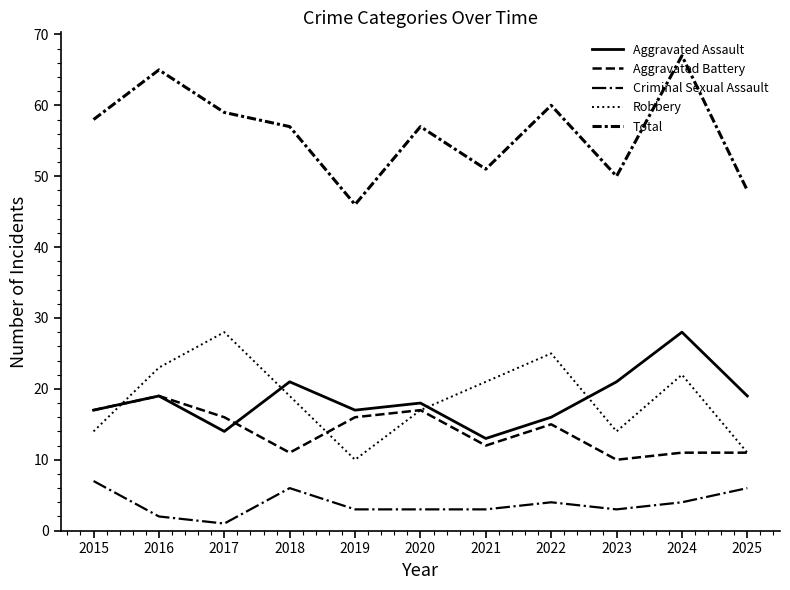

What is the difference between the Total values at 2015 and 2018?

1